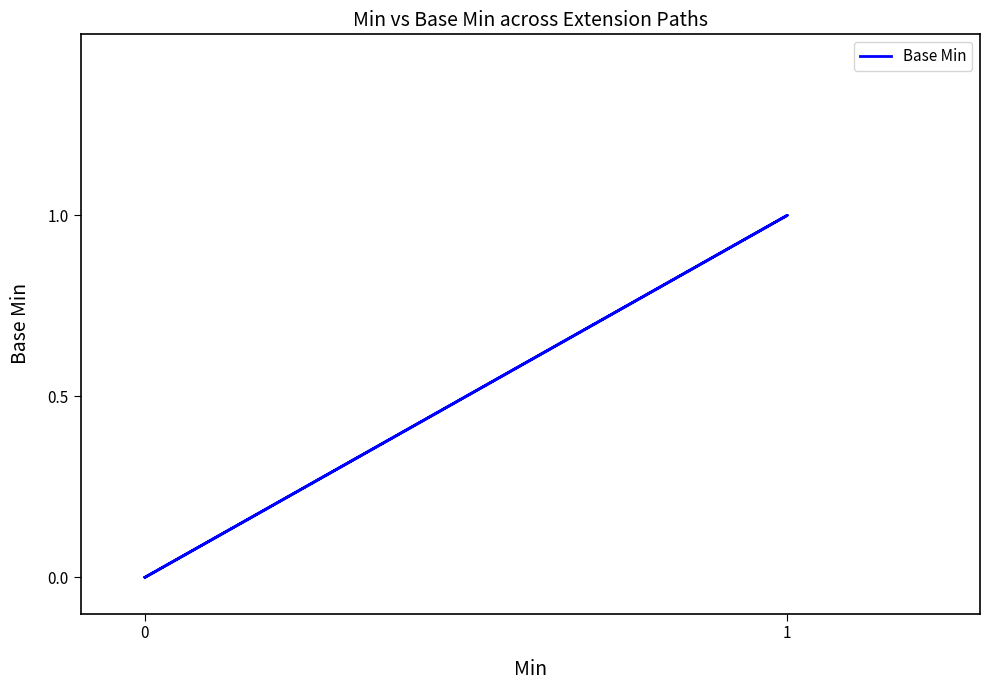

The chart shows a value of 0 at 0. True or false?

False